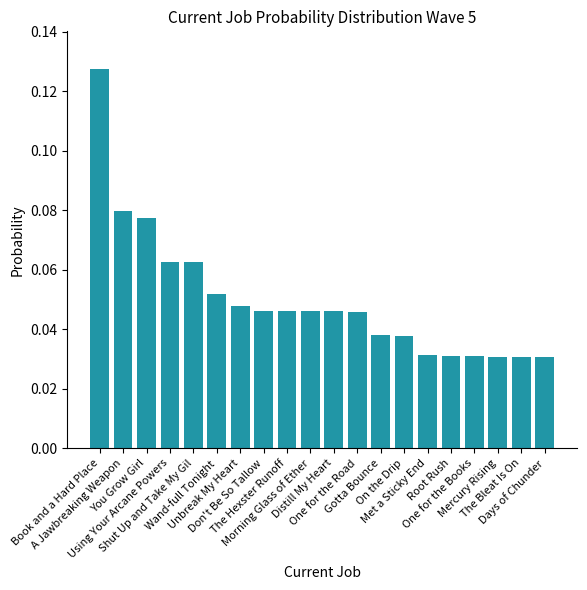

Does the chart contain stacked bars?

No